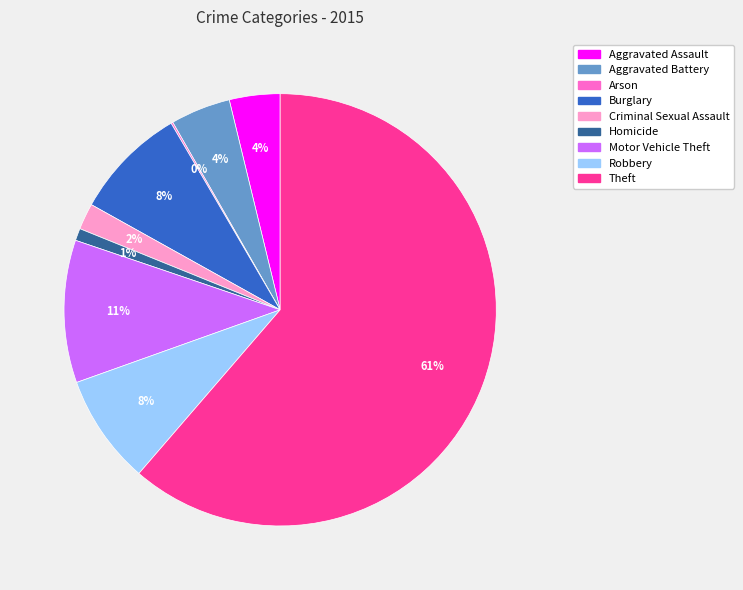

Do Criminal Sexual Assault and Burglary together represent more than half of the pie?

No